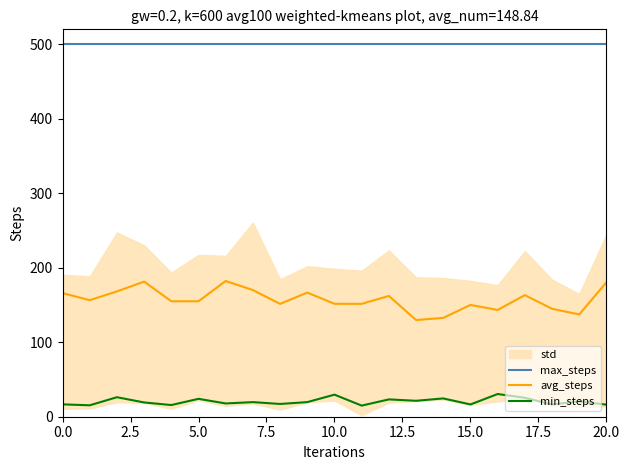

What is the difference between the maximum and second lowest values in the avg_steps series?

49.6